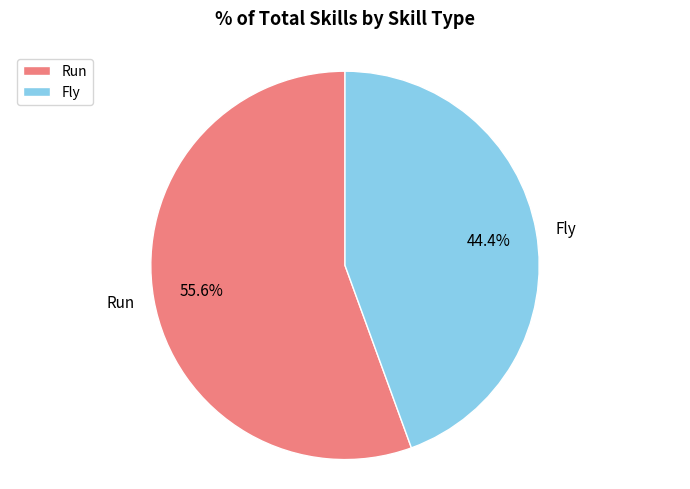

Is the sum of Run and Fly greater than half?

Yes